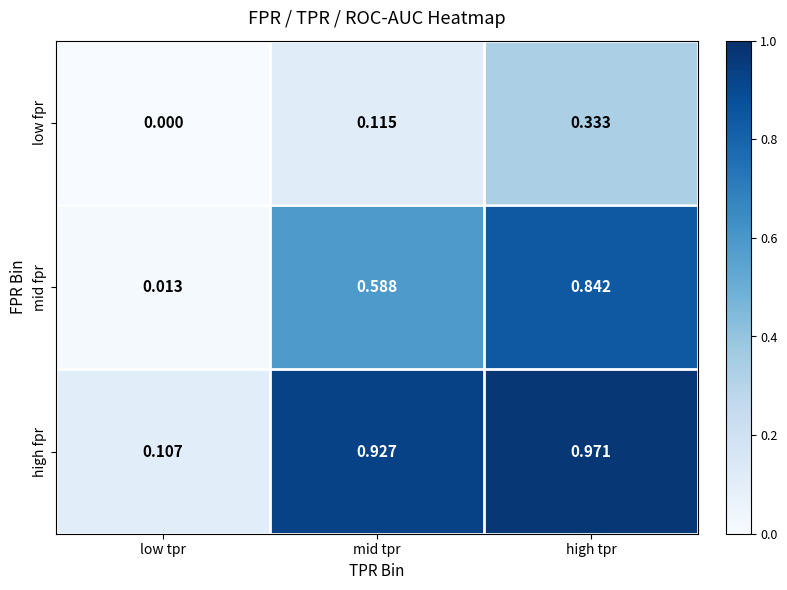

Between mid tpr and high tpr, which series saw the biggest shift?

mid fpr